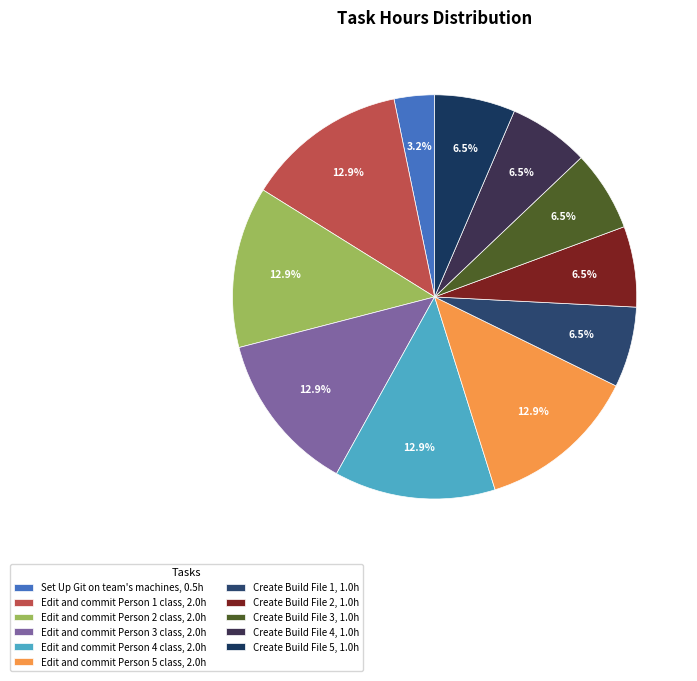

To the nearest percent, what is the average slice percentage?

9%